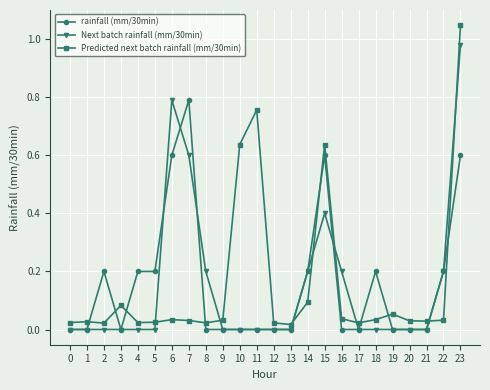

Count the number of categories in the chart.

24